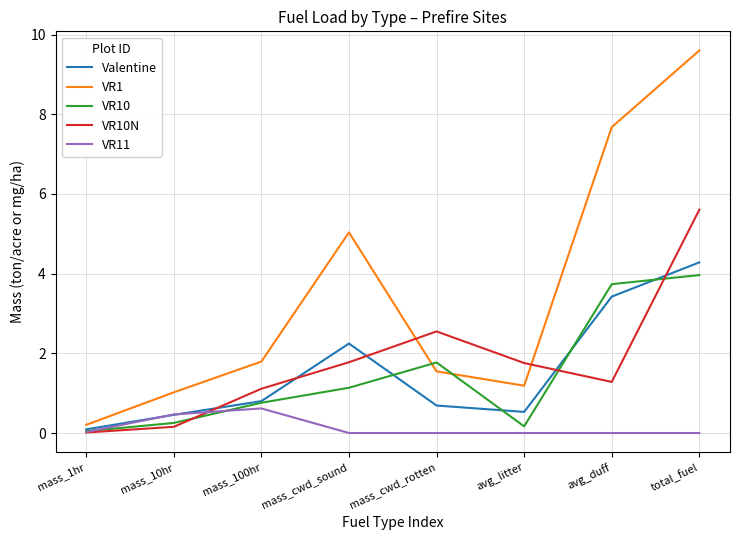

In VR10, how many points are higher than both neighbors (excluding endpoints)?

1